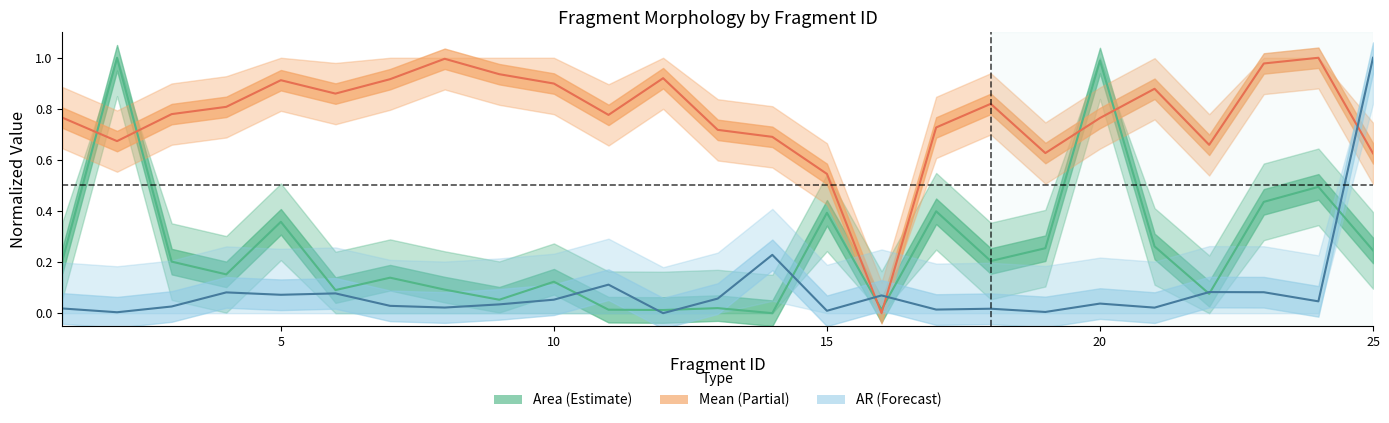

What is the approximate value of Area at 23?

0.4